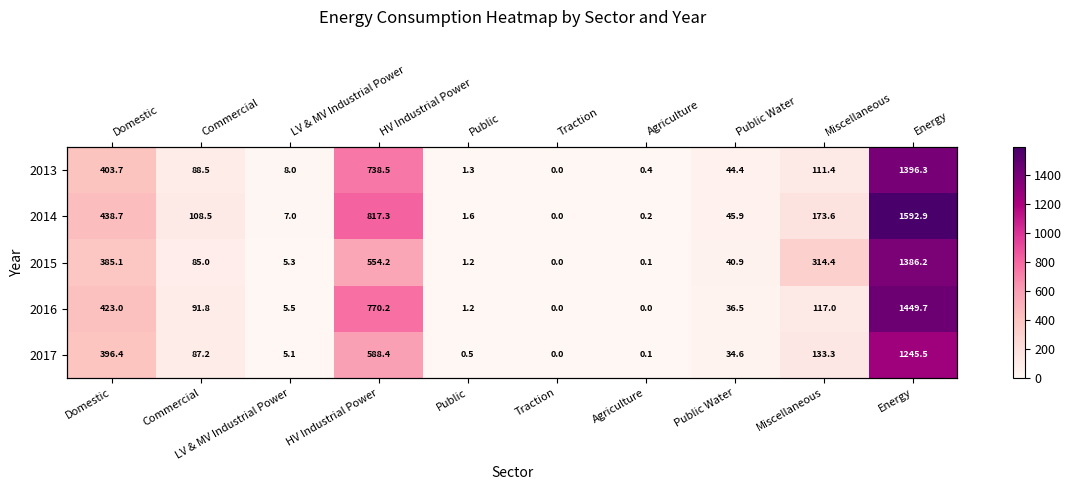

What is the sum of the 2014 values at HV Industrial Power and Agriculture?

817.5